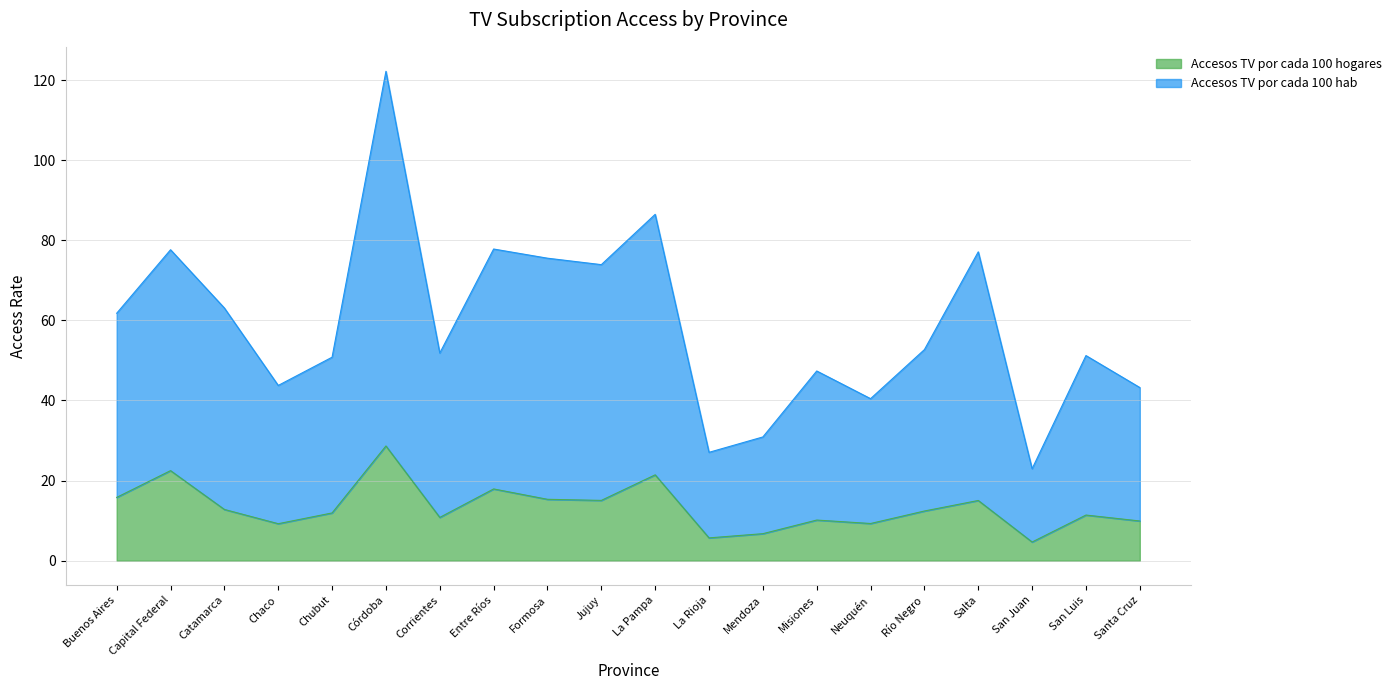

How many categories are shown in the chart?

20